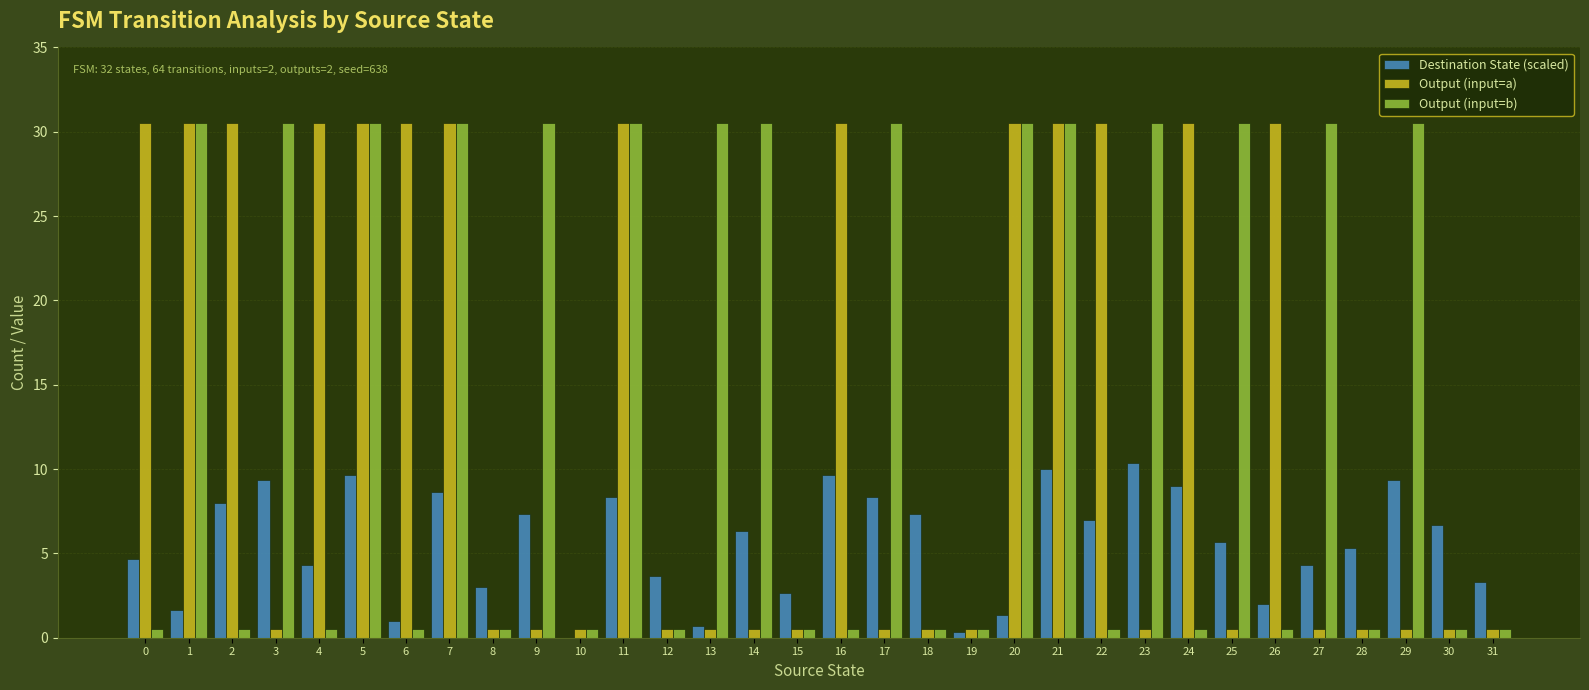

Which series changed the most between 3 and 20?

Output (input=a)